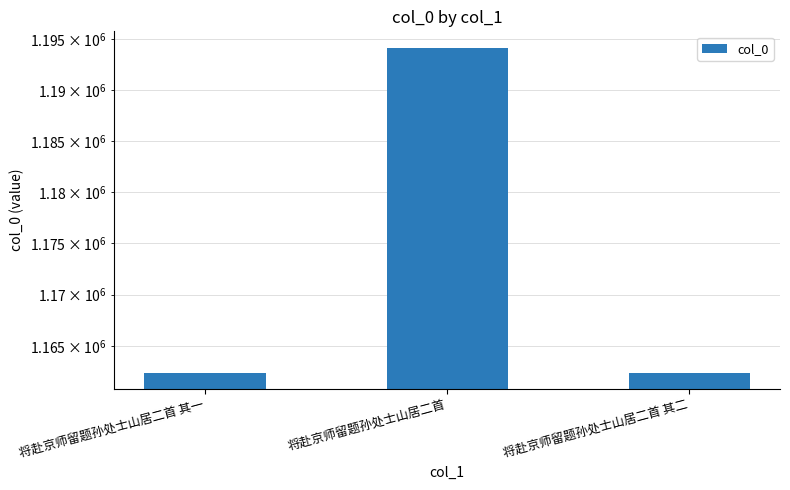

What is the label of the 3rd bar from the right?

将赴京师留题孙处士山居二首 其一